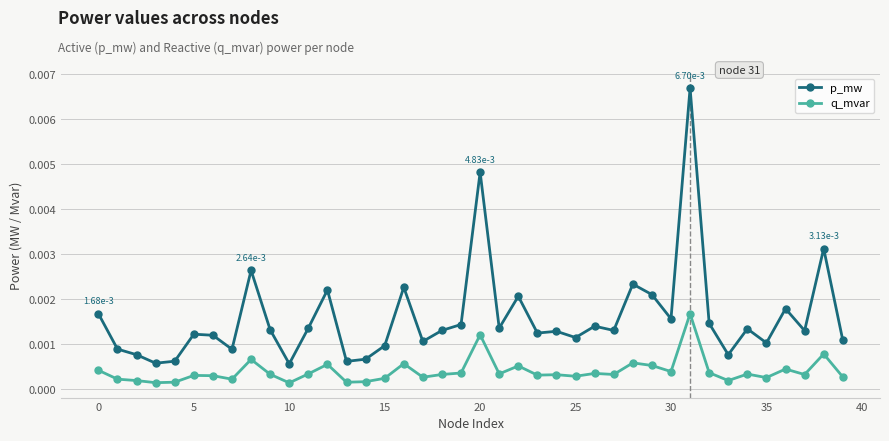

Does the chart have visible grid lines?

Yes